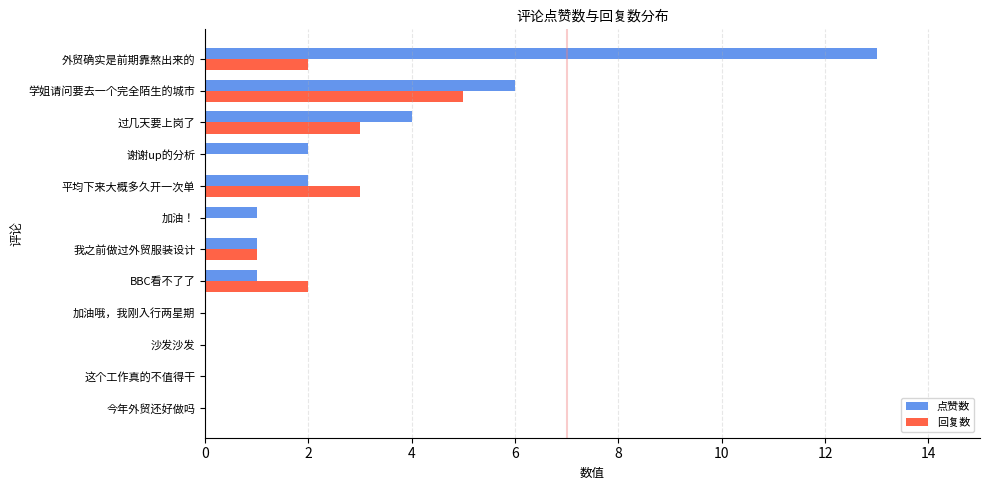

What is the sum of all 点赞数 values?

30